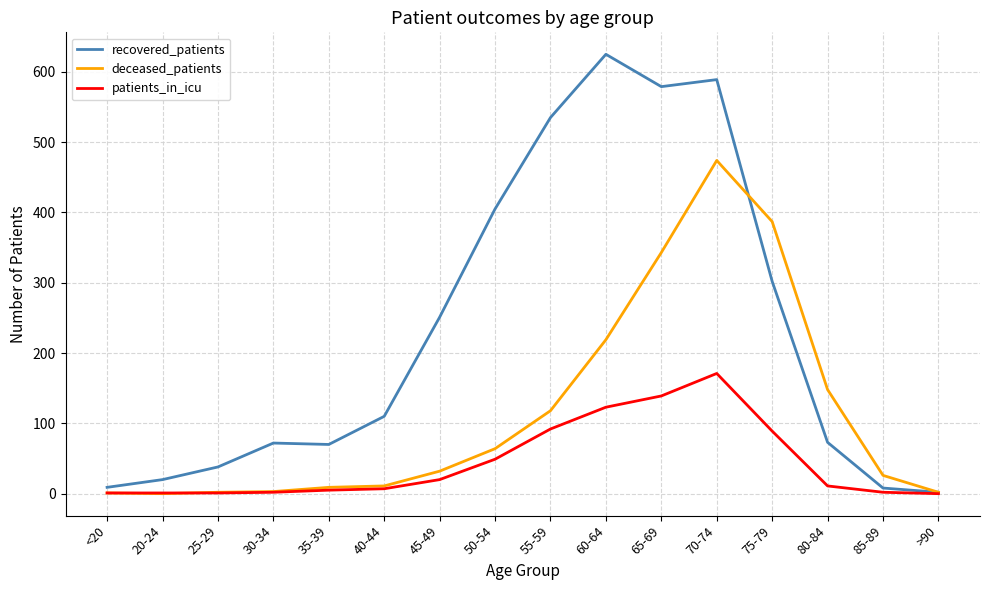

At which category is the sum across all series the highest?

70-74